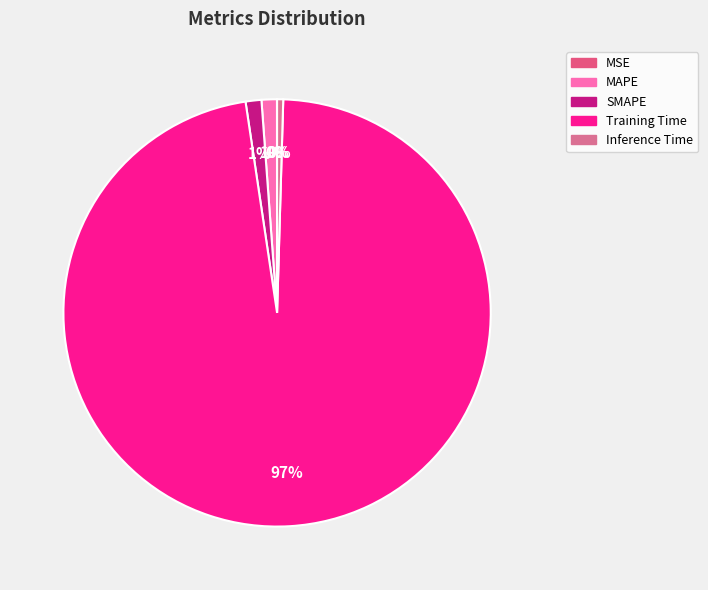

Rank the categories by value from lowest to highest.

MSE, Inference Time, MAPE, SMAPE, Training Time